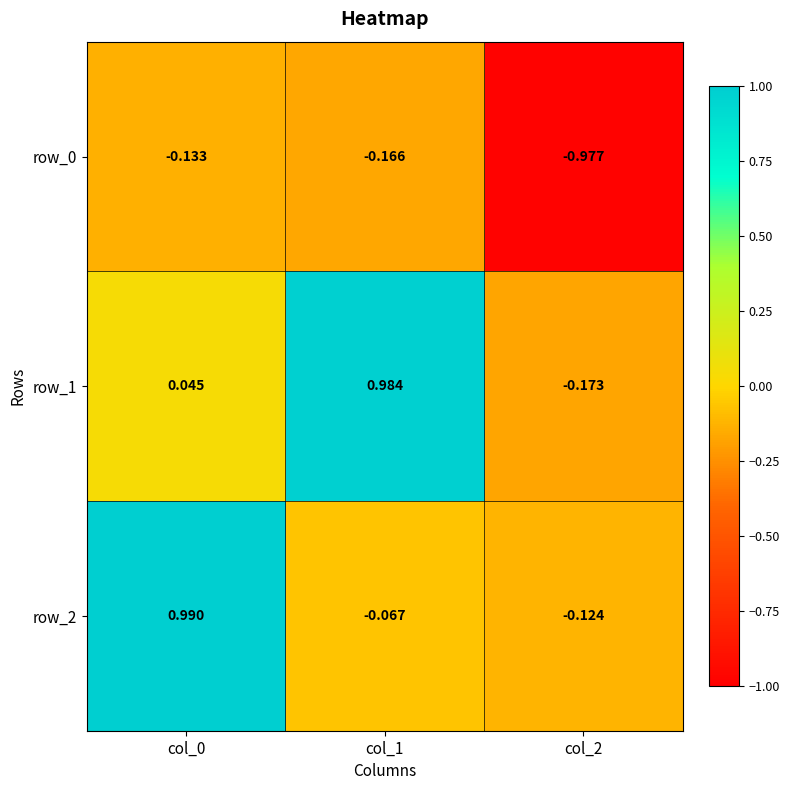

The row_0 series shows -0.0 at col_1. True or false?

False